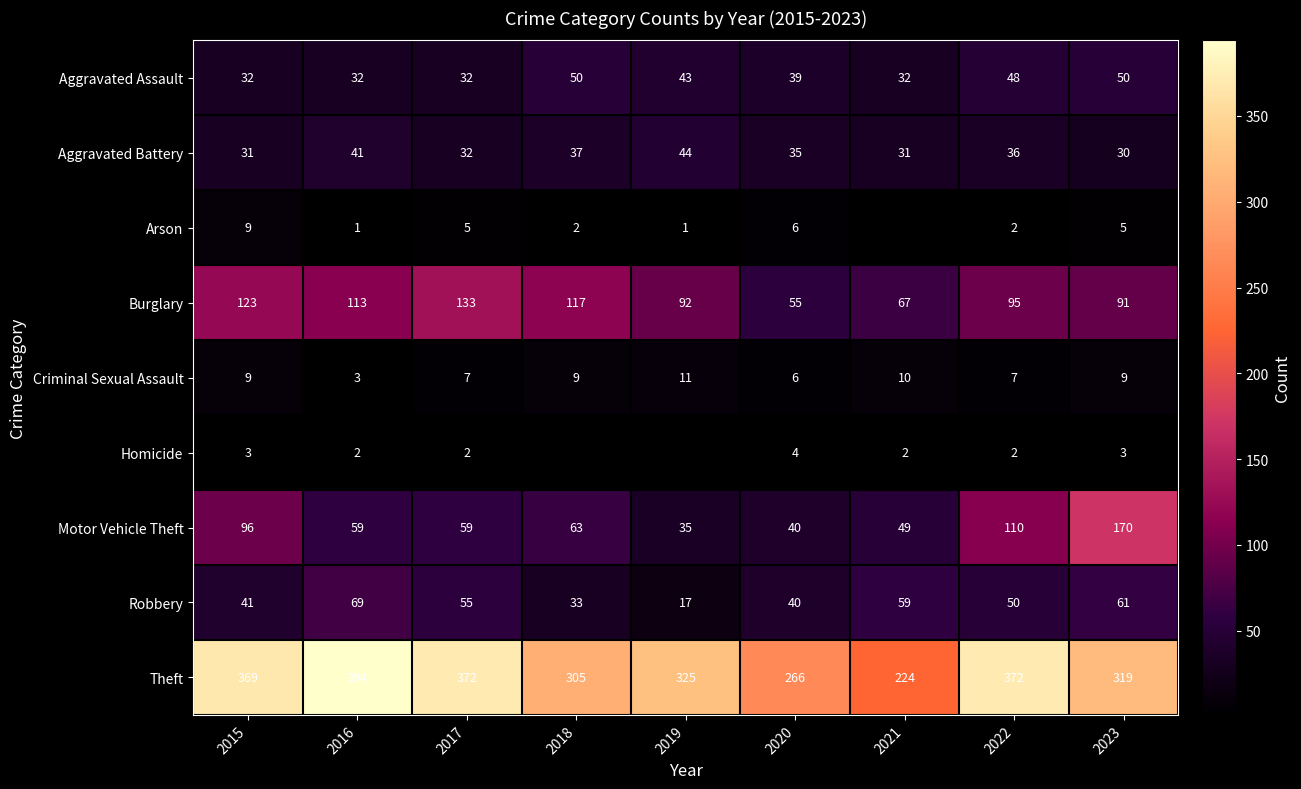

What is the spread (max minus min) of values at 2018?

303.0